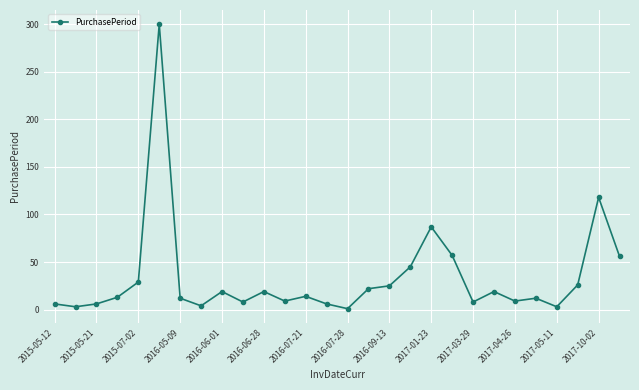

True or false: there are more than 0 points higher than both neighbors.

True